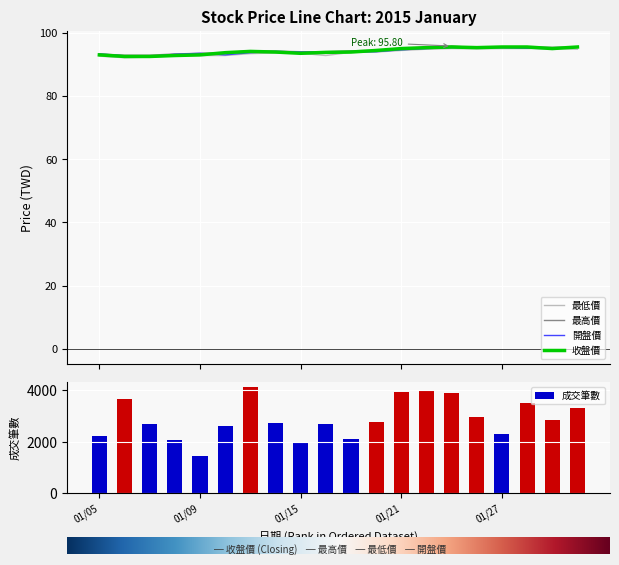

Where is 開盤價 nearest to the value 93?

5